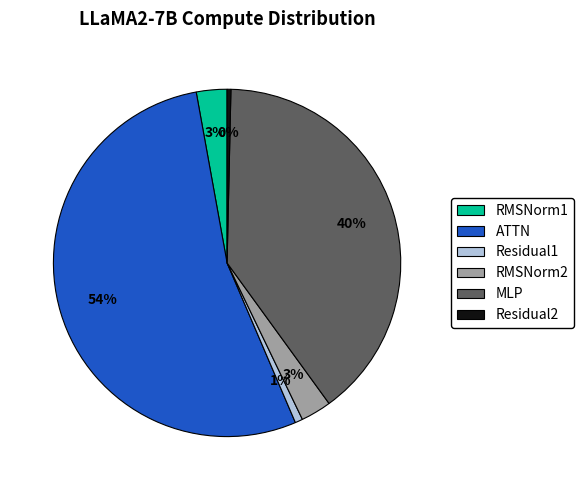

How many slices are in this pie chart?

6